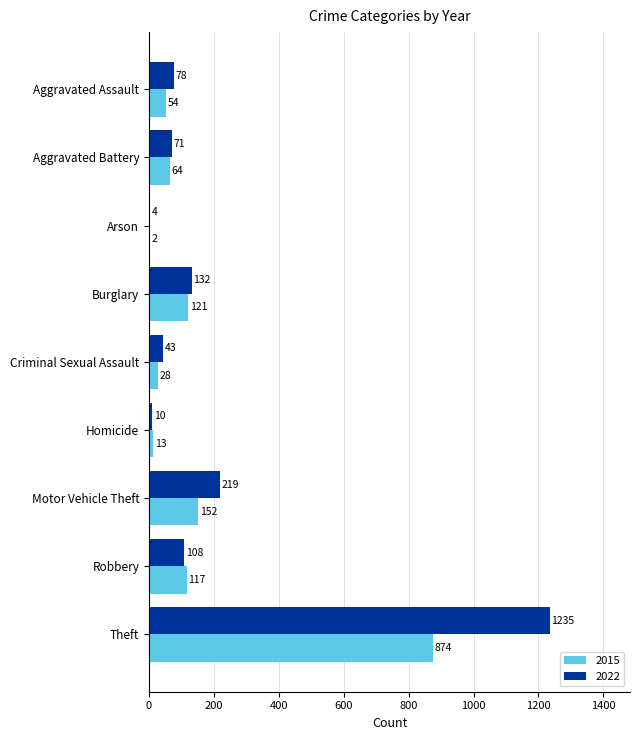

What value does the 2015 series have at Burglary?

121